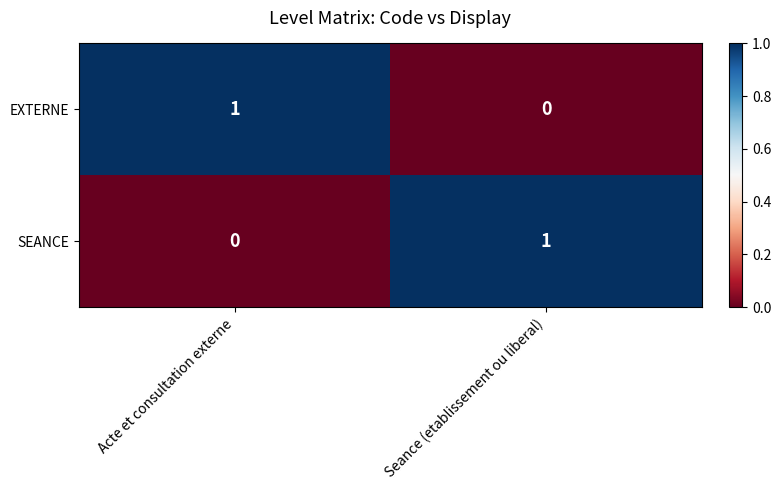

At which label is SEANCE closest to 0?

Acte et consultation externe